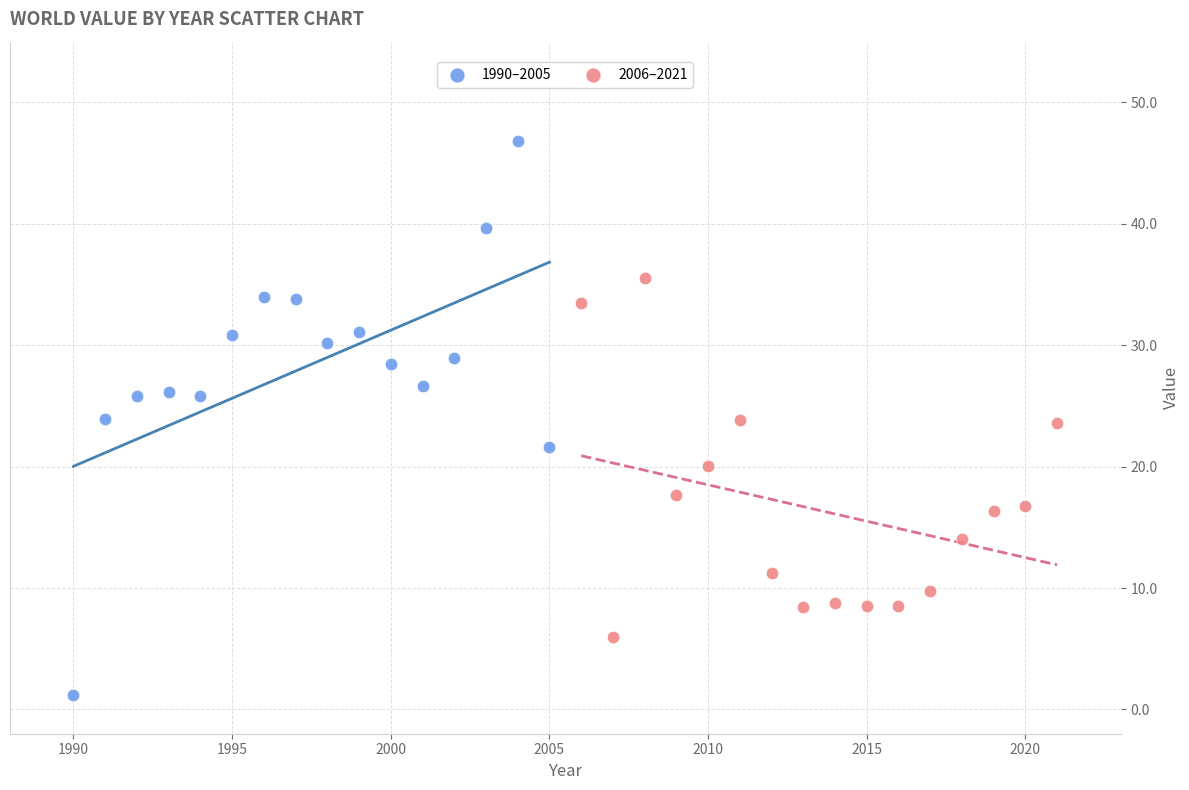

Which series has the largest Y range (max minus min)?

1990–2005